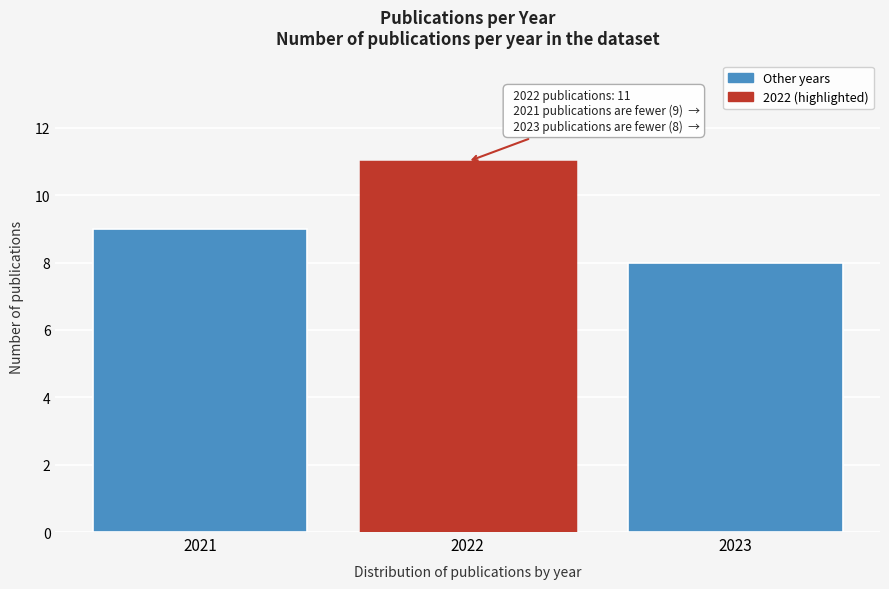

Reading left to right, what are all the values shown in this chart?

2021=9	2022=11	2023=8